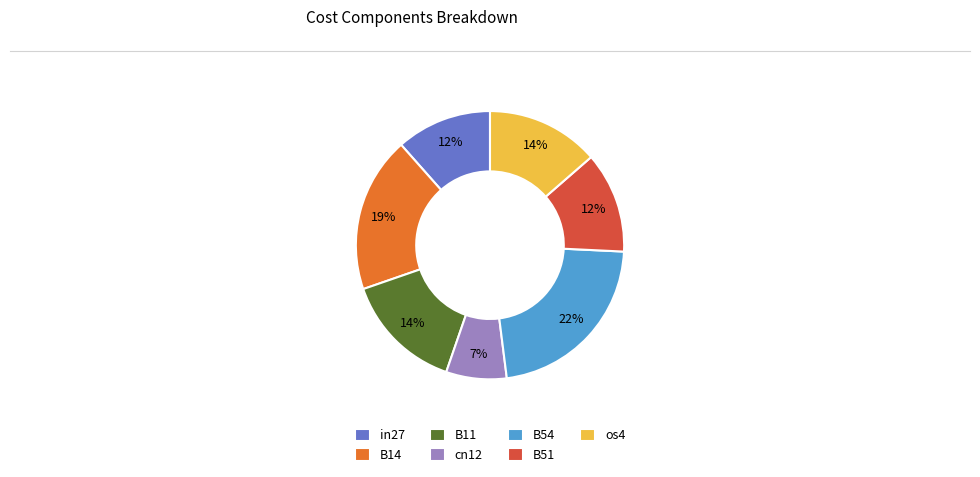

Is there any slice that represents more than half of the pie?

No